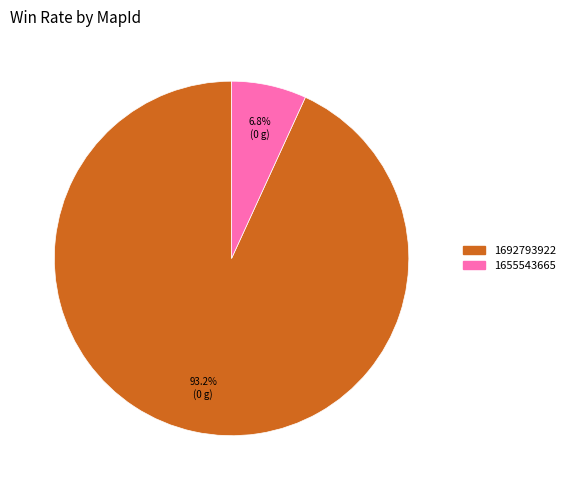

How many segments does this pie chart have?

2